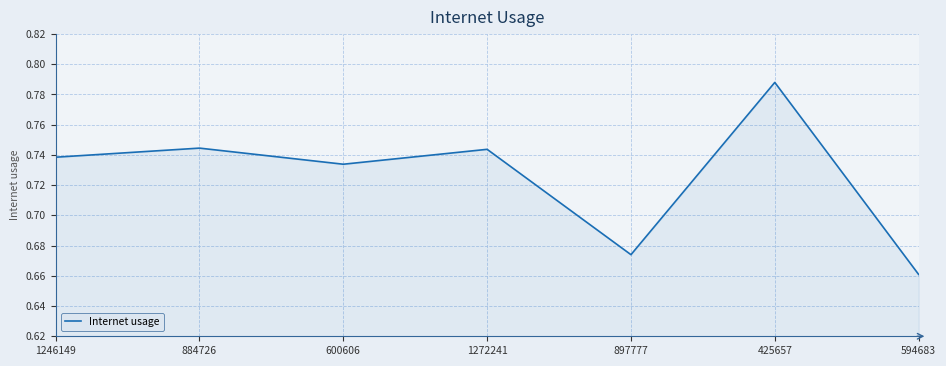

What is the sum of all values?

5.1